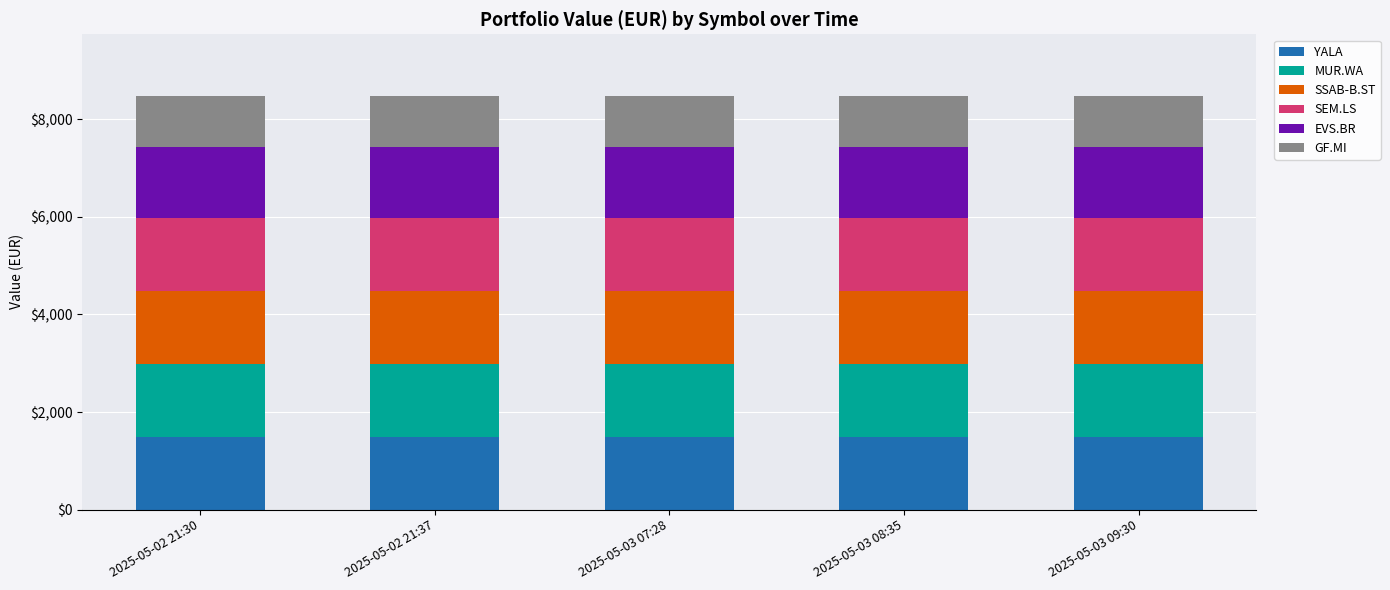

What is the highest value of the YALA series?

1495.0